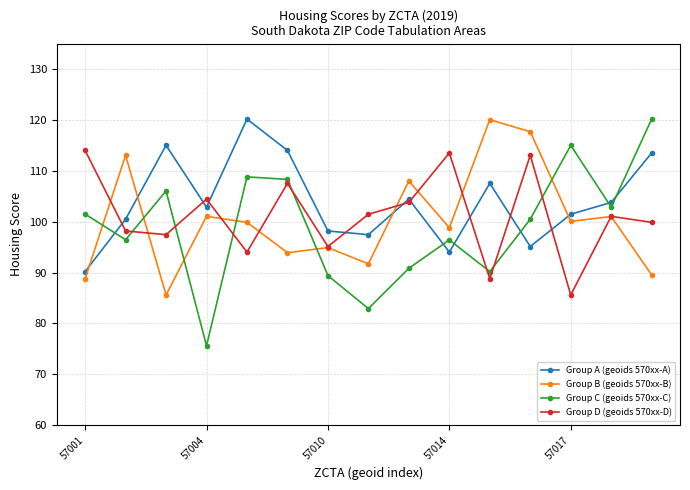

At how many categories does at least one series exceed 112?

10